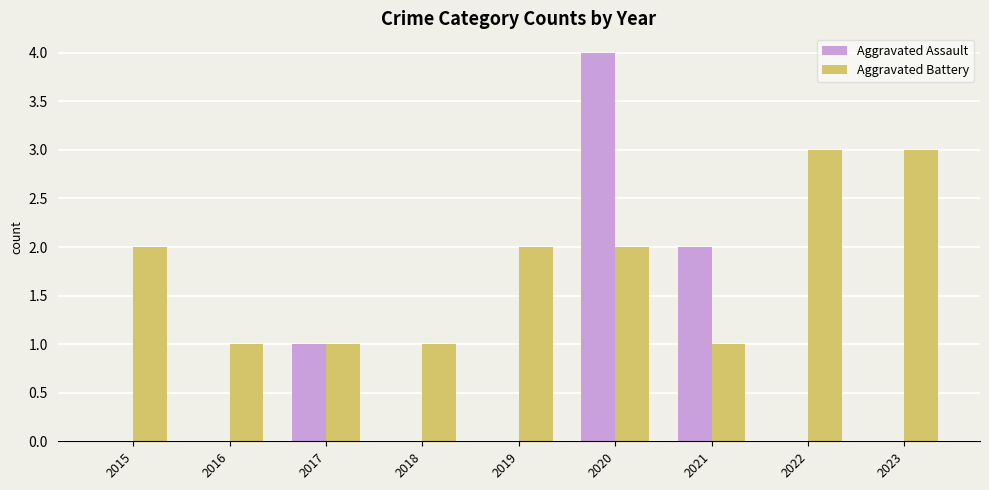

Which series has the largest total across all categories?

Aggravated Battery